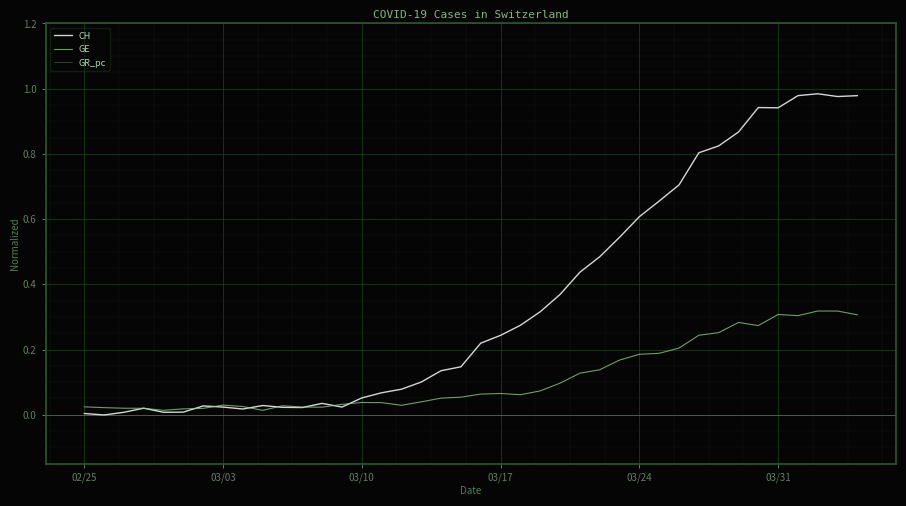

How many data points does each series have?

40